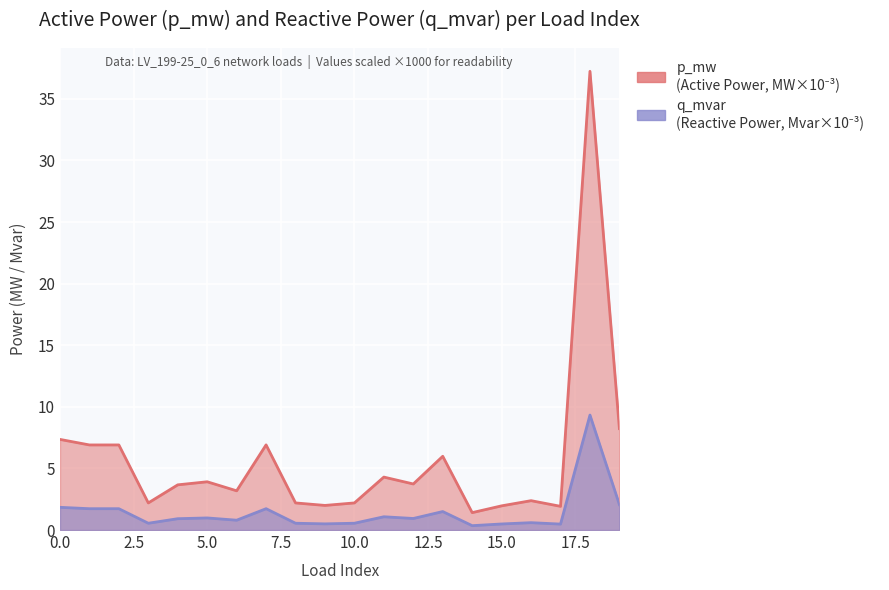

Where is the first local minimum for p_mw?

1